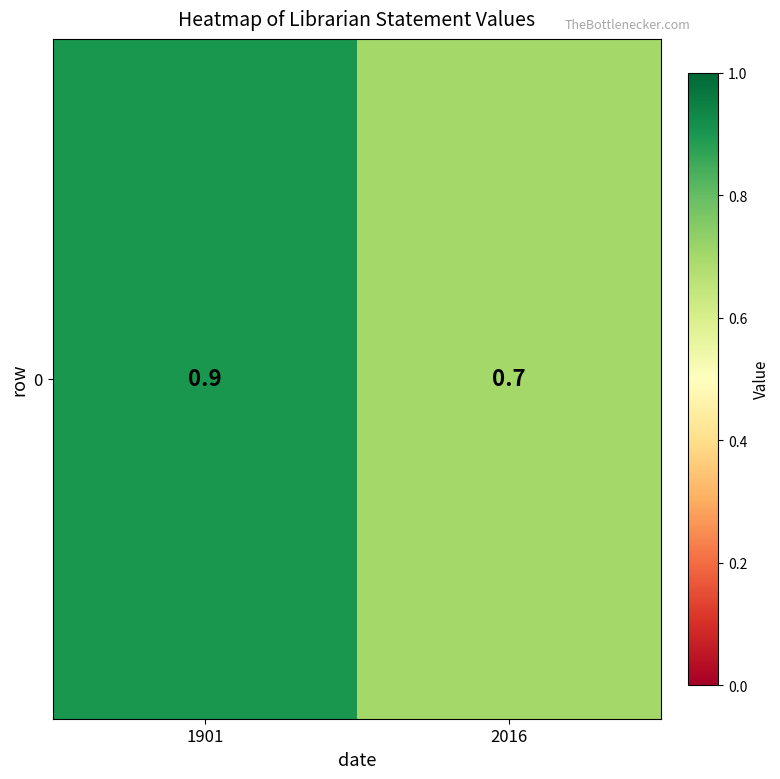

What is the minimum value shown in the chart?

0.7